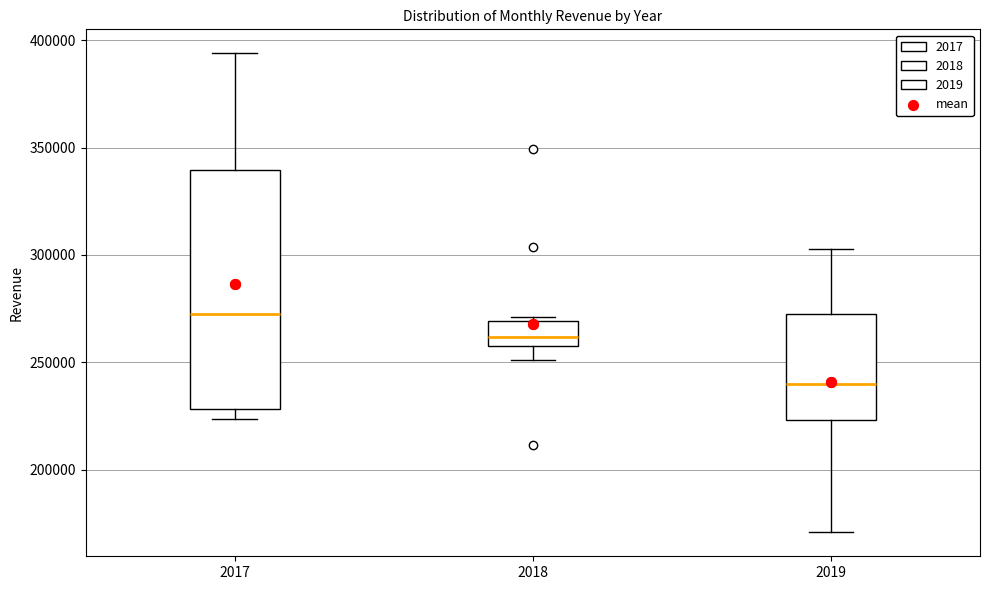

Which box has the lowest median line?

2019